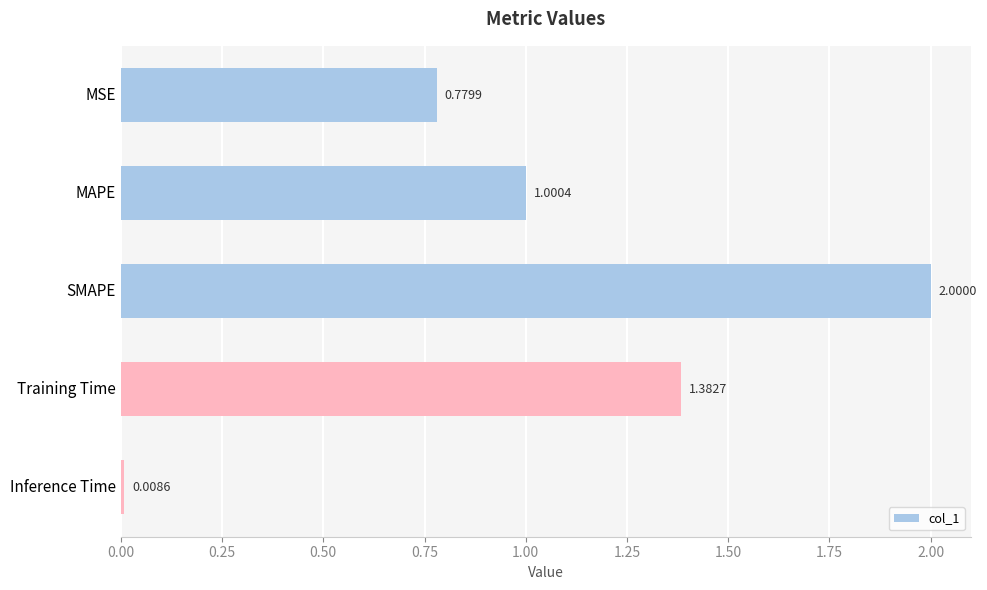

What is the label of the 5th bar from the top?

Inference Time